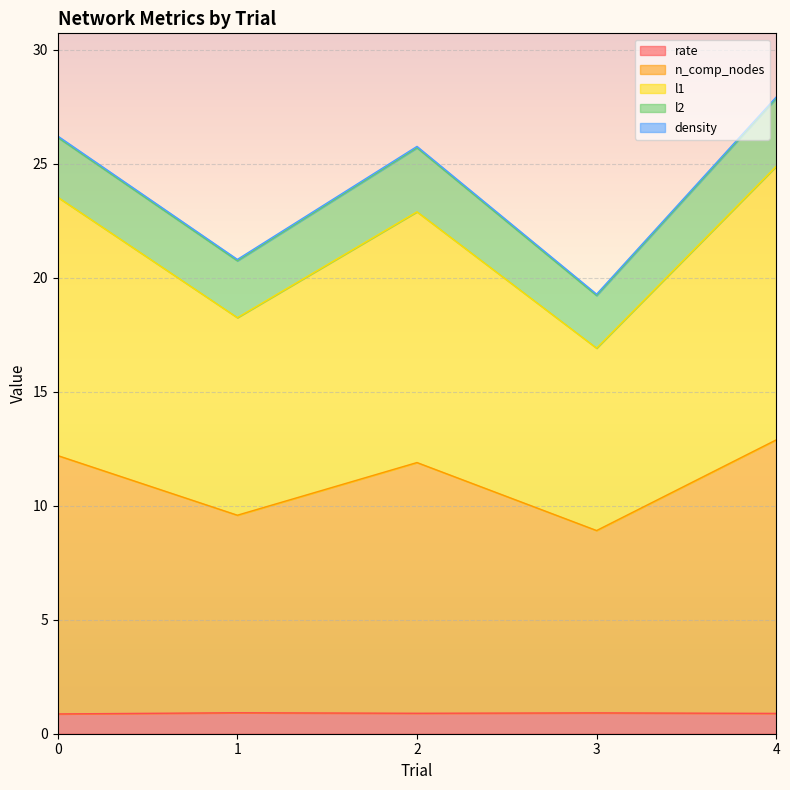

What is the difference between the maximum and minimum values in the rate series?

0.1